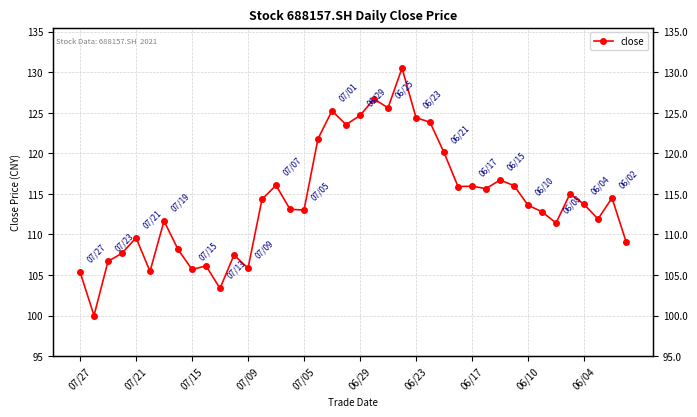

True or false: the data shows 109.1 at 39.

True